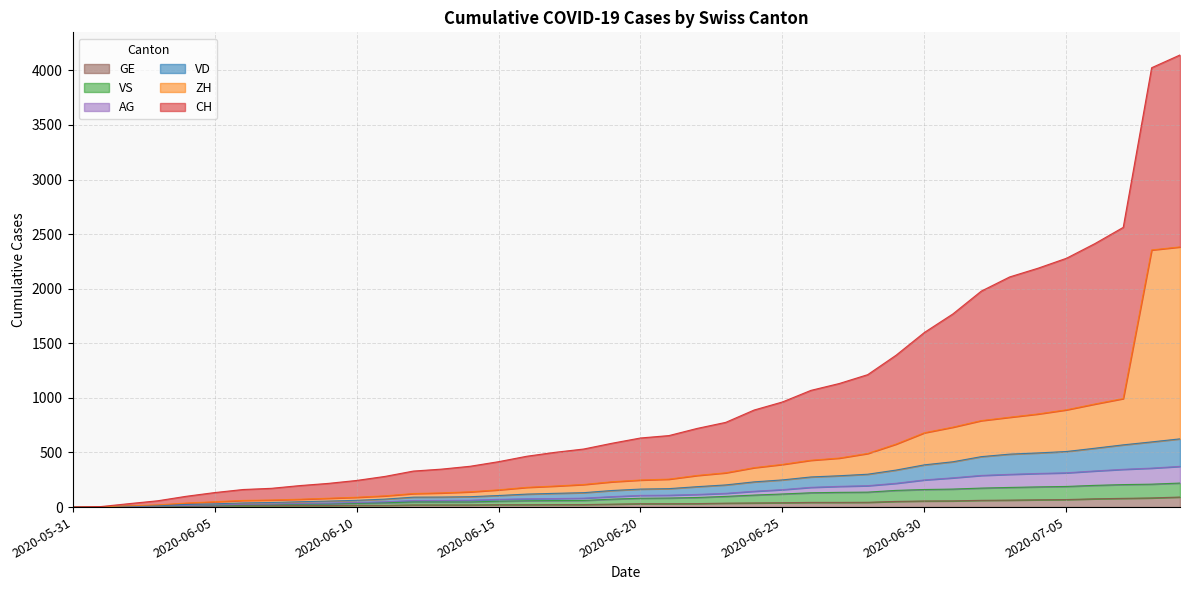

What is the highest value of the GE series?

92